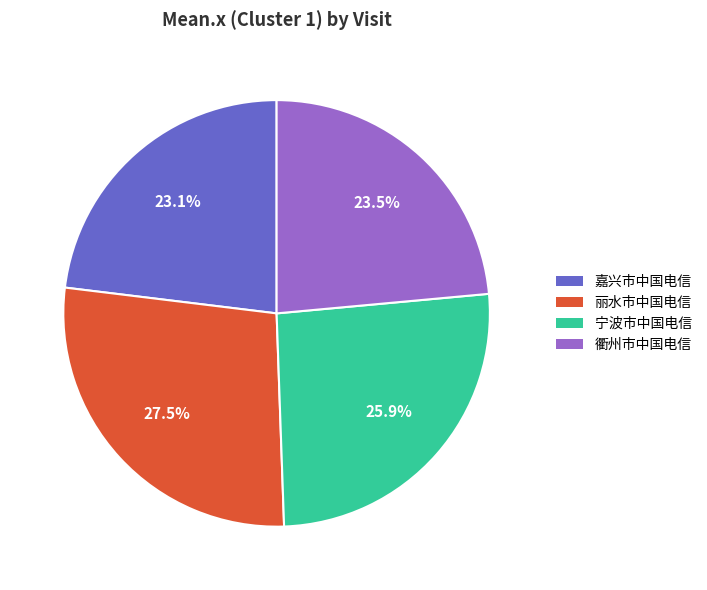

How many slices are in this pie chart?

4